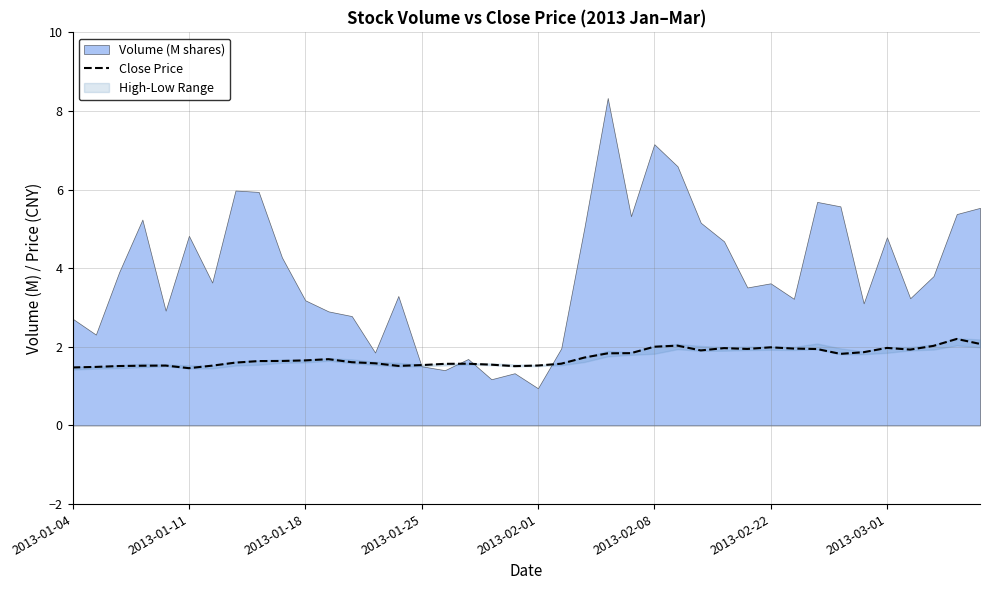

What is the average value?

1.7